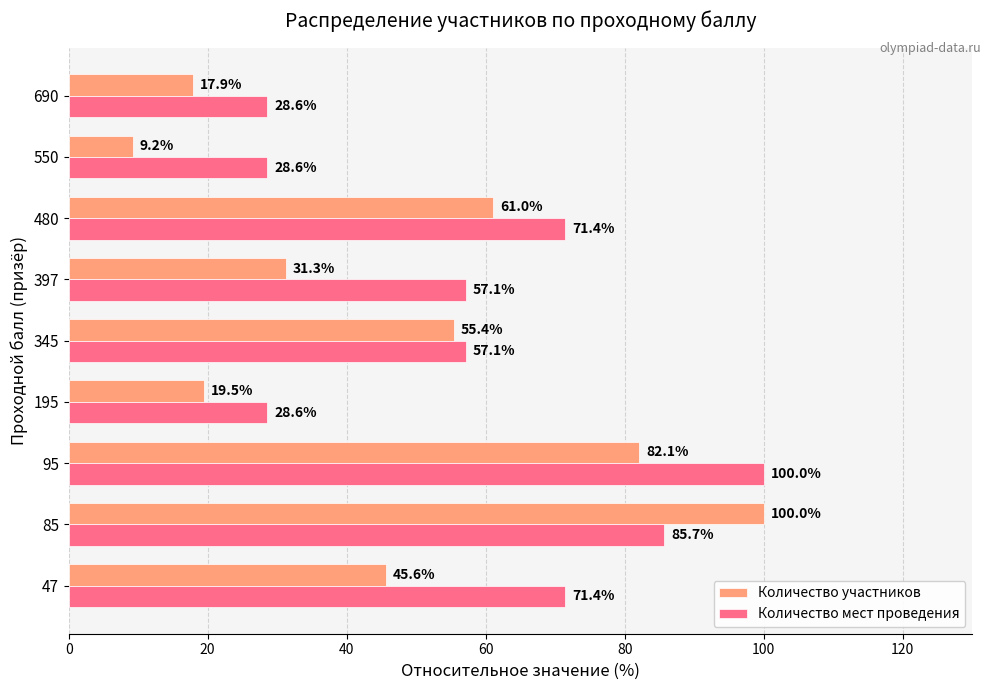

The value of Количество мест проведения at 690 is 9.6. True or false?

False